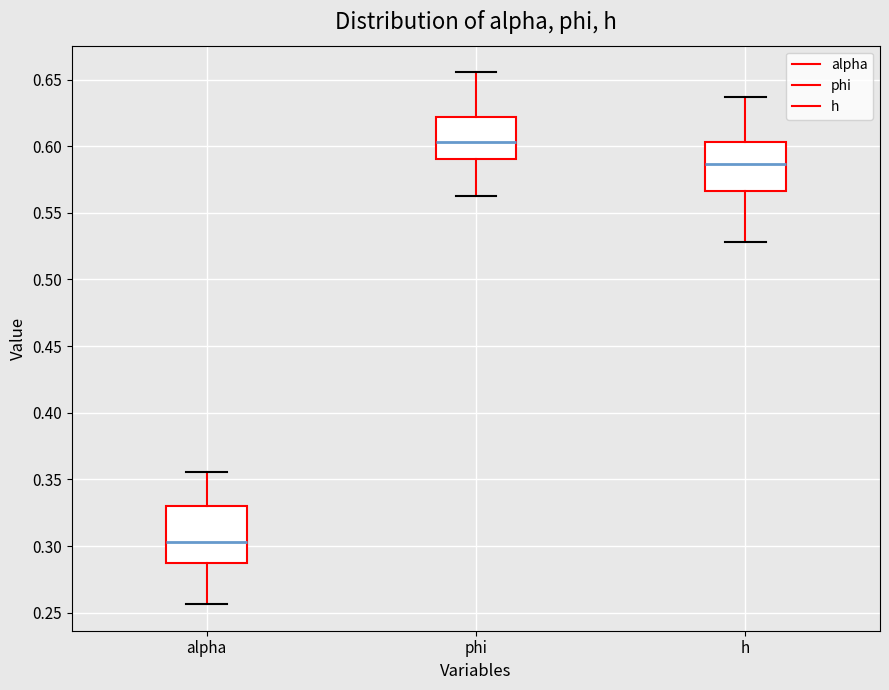

Which box has the highest median line?

phi